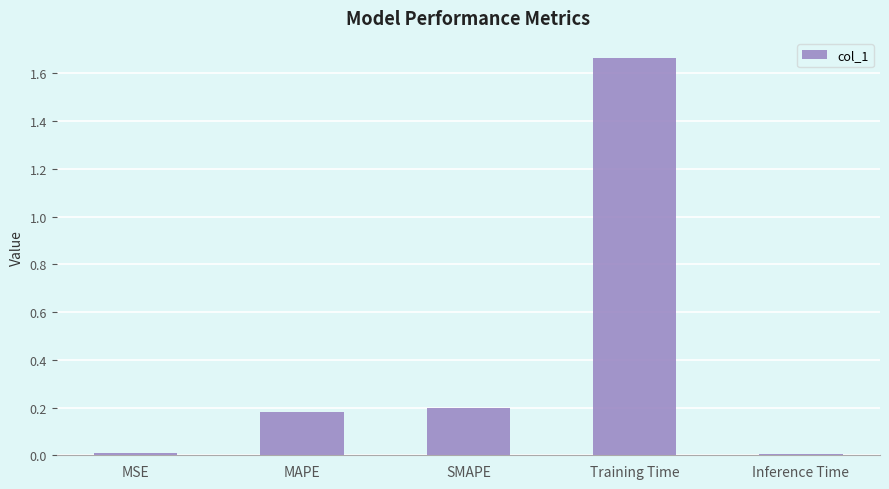

At which category does the chart reach its peak across all series?

Training Time